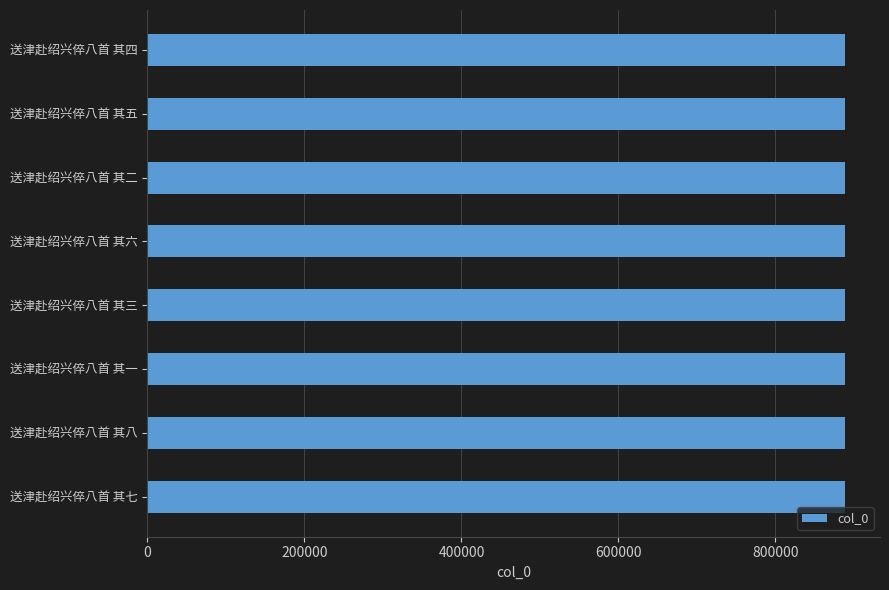

What is the approximate value at 送津赴绍兴倅八首 其四?

888808